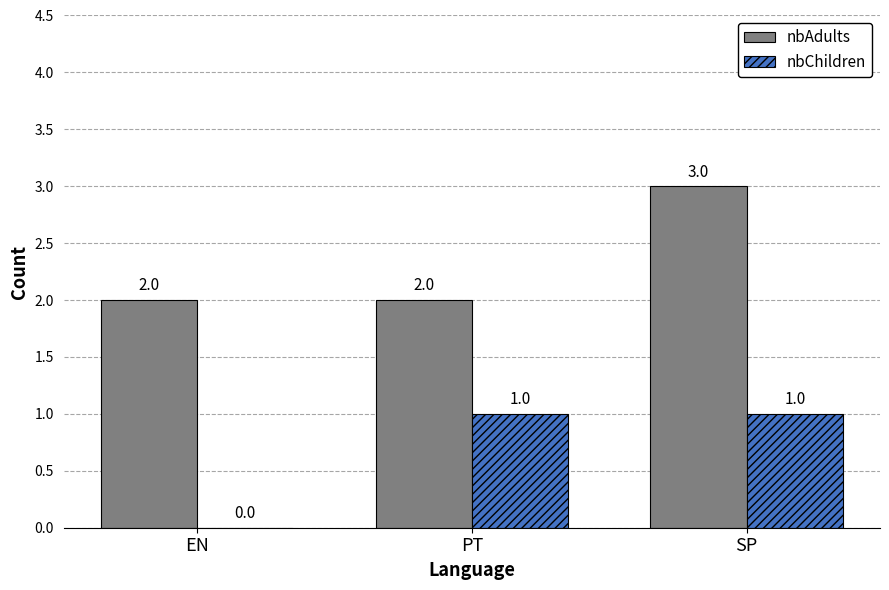

At which category is the sum across all series the highest?

SP